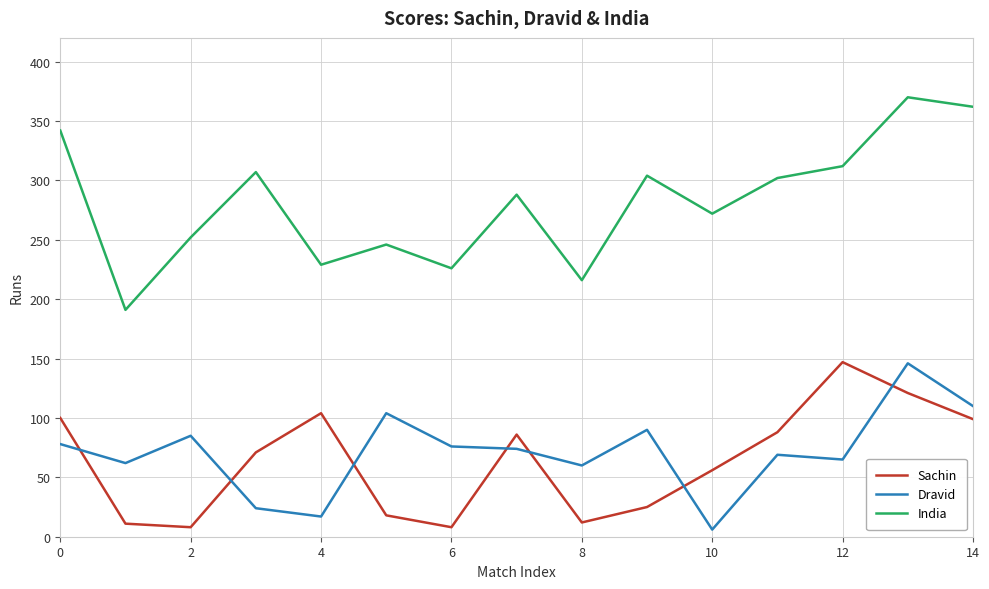

Which series has the widest spread of values?

India